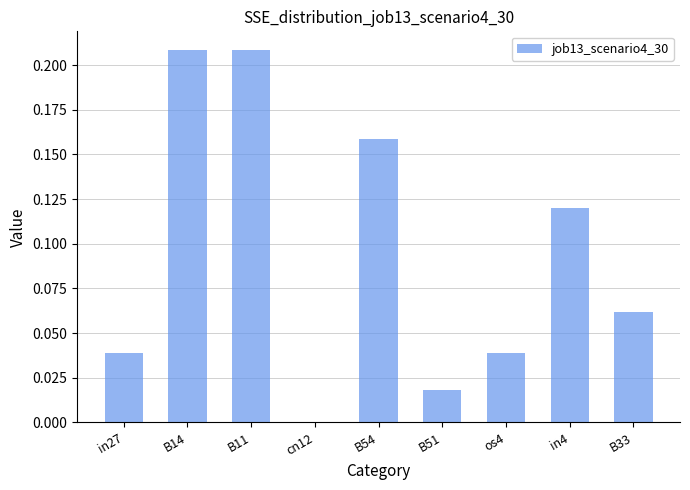

What is the sum of the values at B14 and B54?

0.4